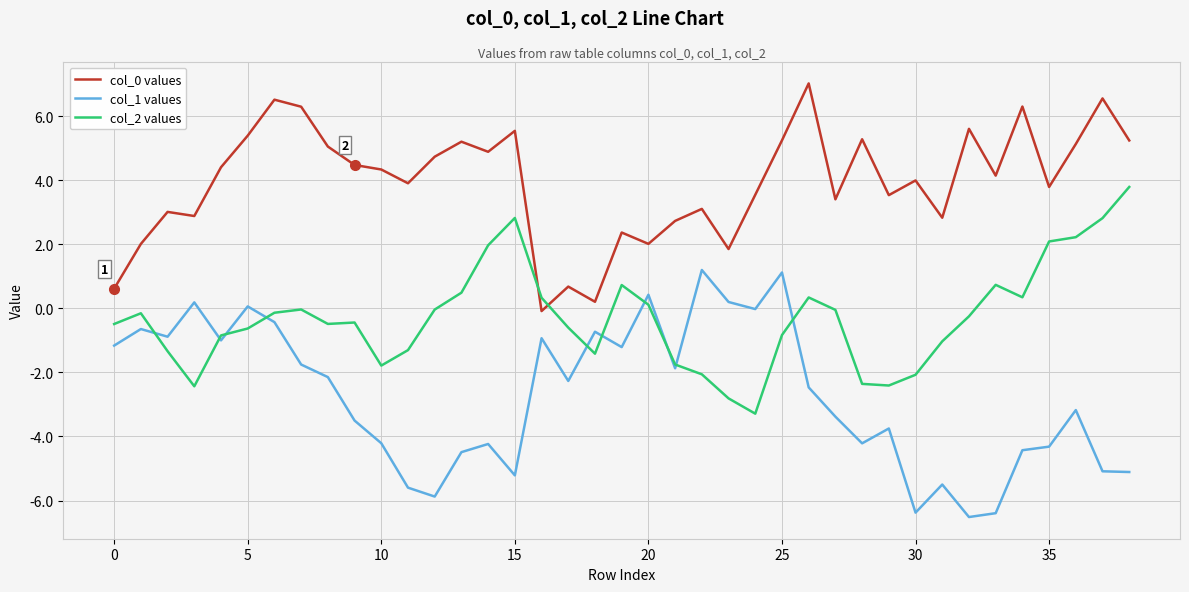

True or false: col_2 values and col_0 values intersect in this chart.

True